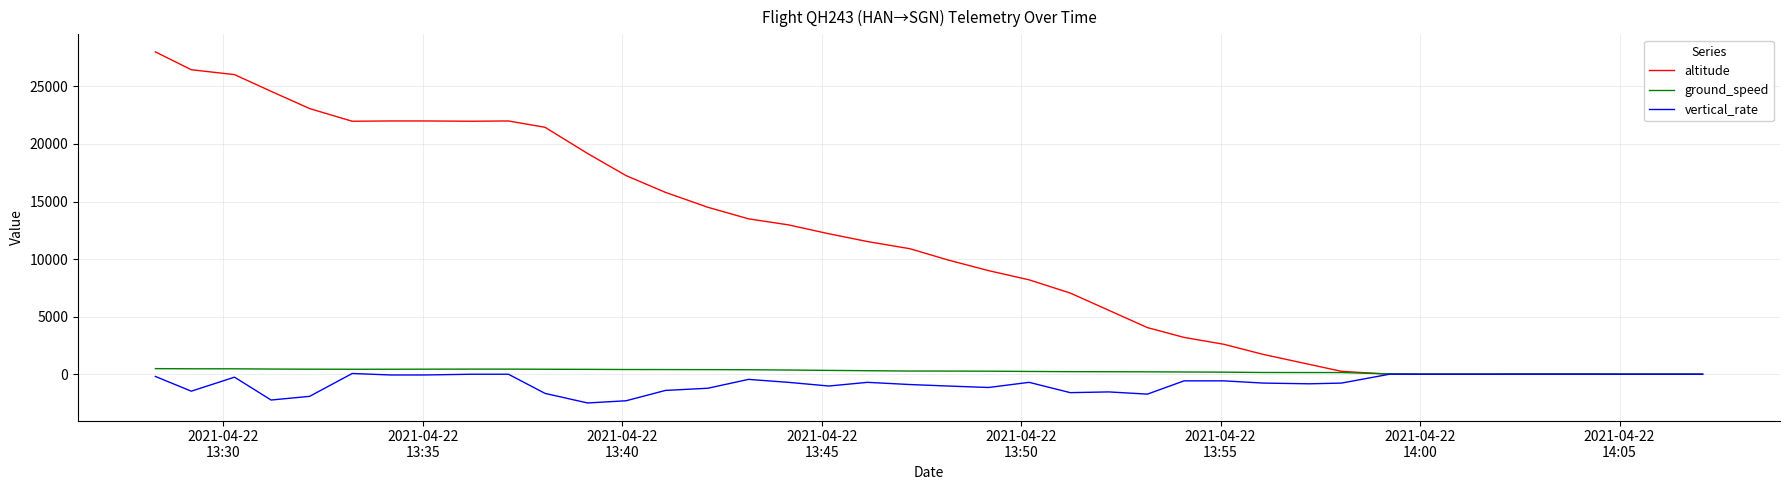

Which series ends up on top after the final intersection of ground_speed and altitude?

ground_speed